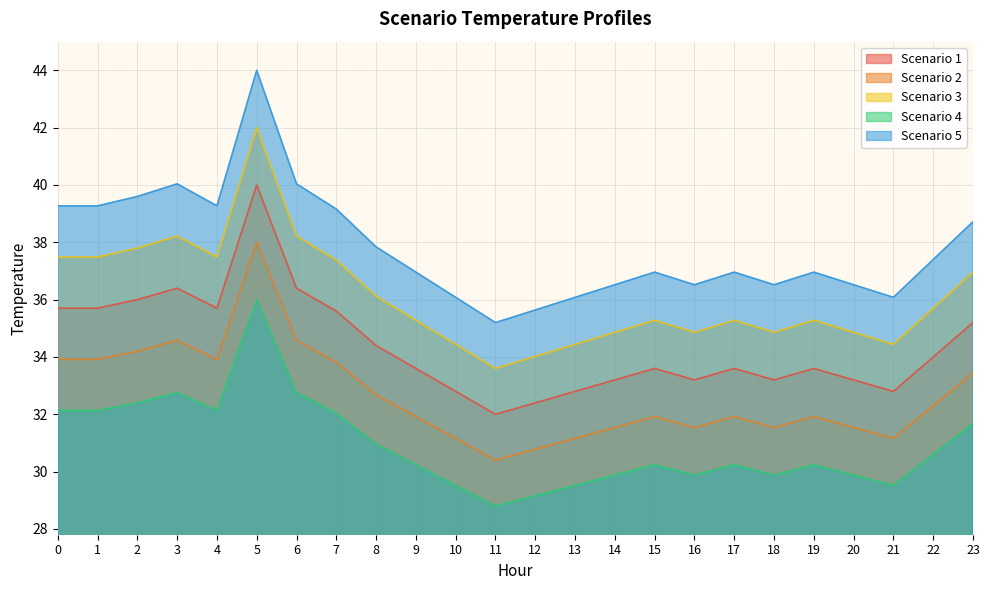

What is the difference between the maximum and minimum values in the Scenario 2 series?

7.6